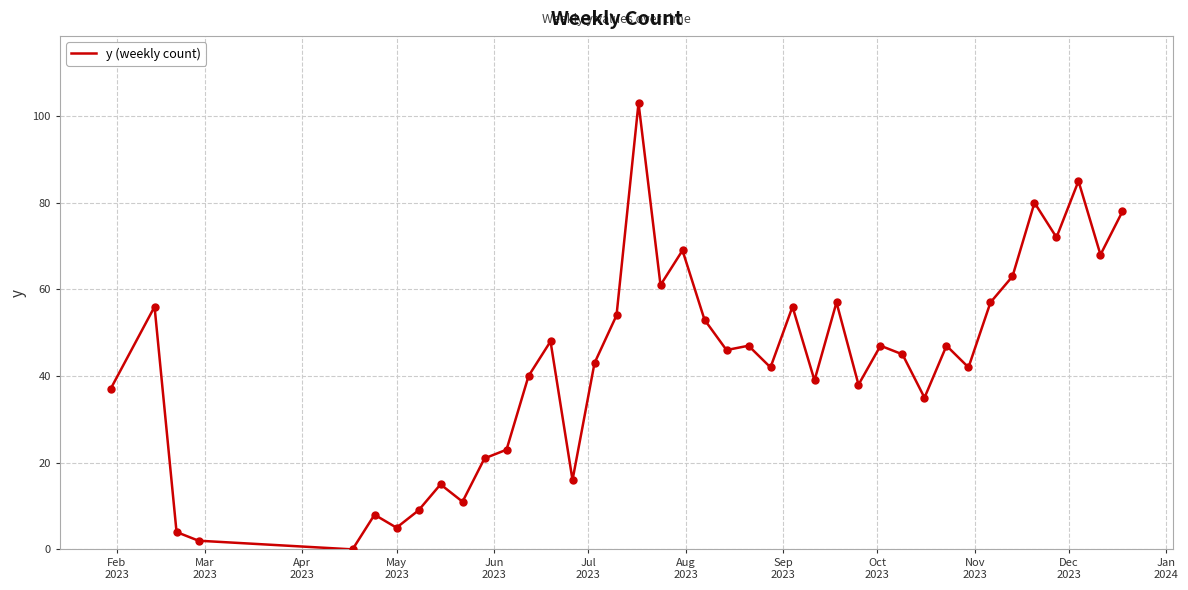

What is the greatest value displayed?

103